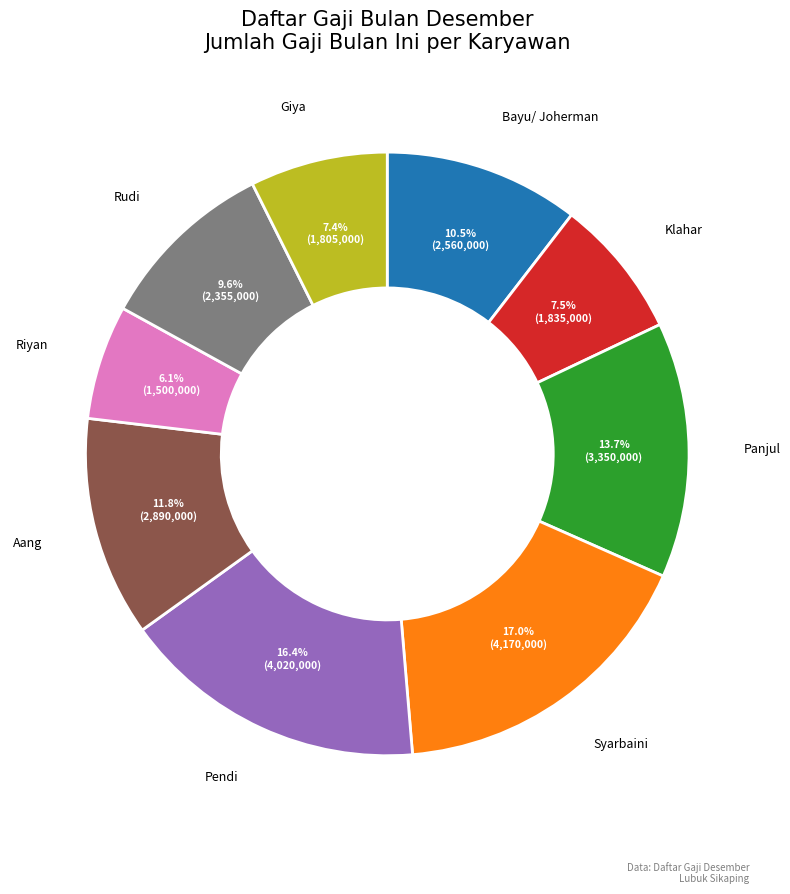

Does any single category account for the majority?

No